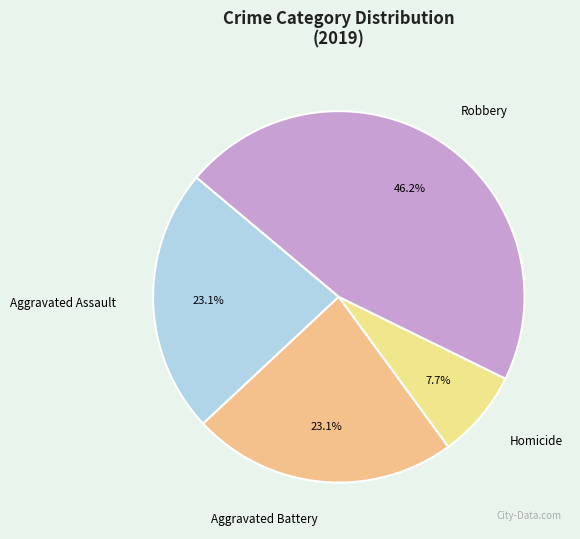

To the nearest percent, what is the difference between the largest and smallest slice percentages?

38%